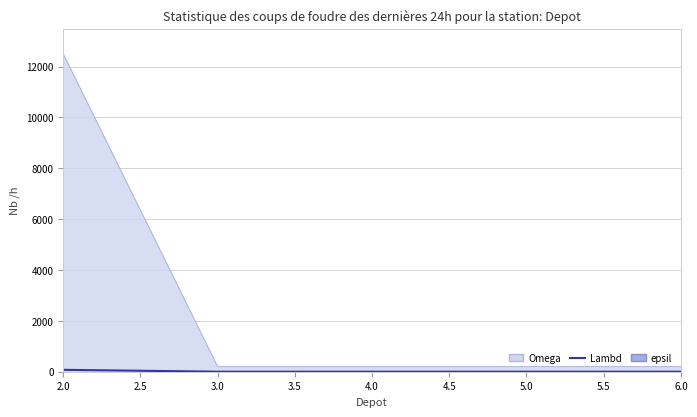

What is the label of the 2nd point from the right?

5.0